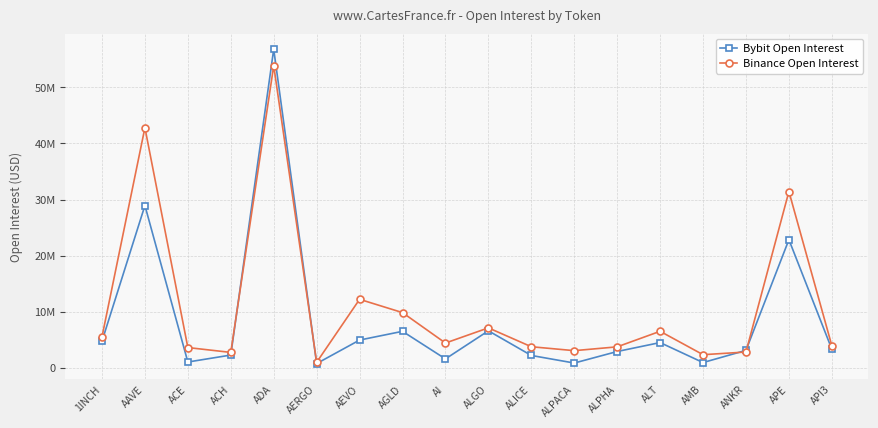

Rank the categories by Bybit Open Interest value from lowest to highest.

AERGO, ALPACA, AMB, ACE, AI, ALICE, ACH, ALPHA, ANKR, API3, ALT, 1INCH, AEVO, AGLD, ALGO, APE, AAVE, ADA